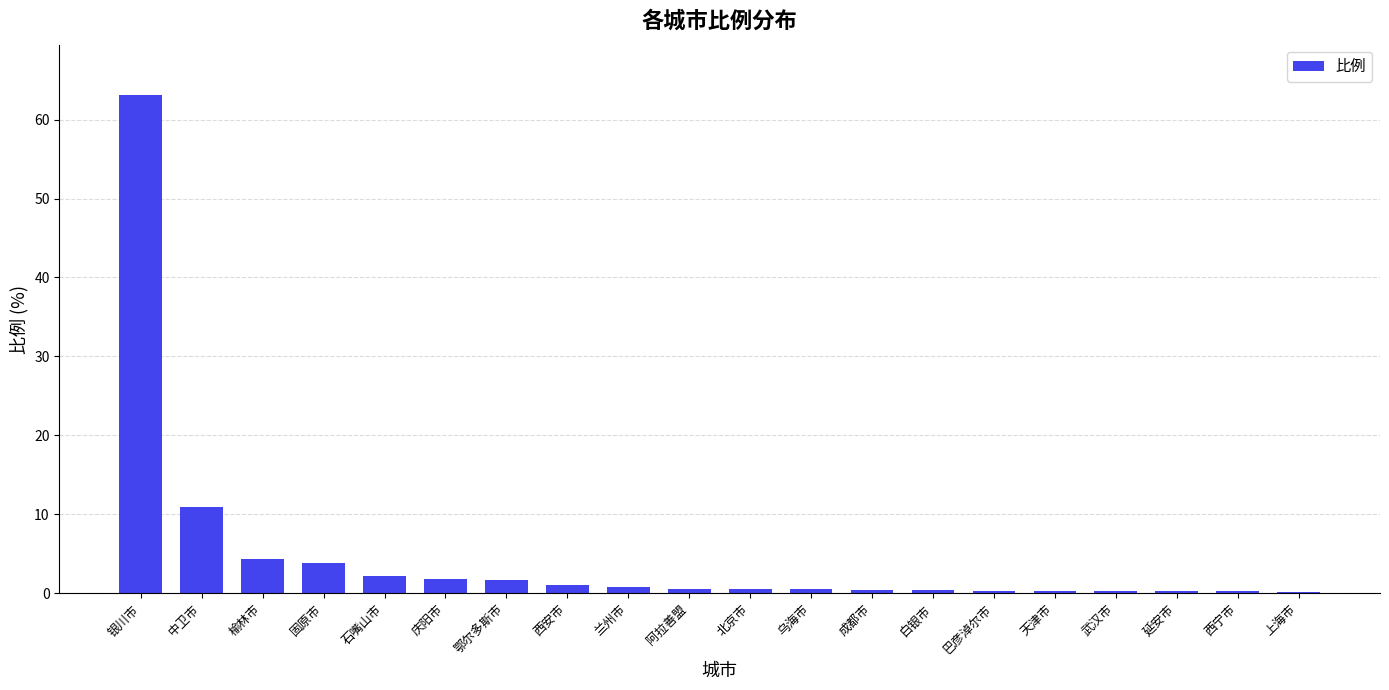

At which label is the value closest to 31?

中卫市